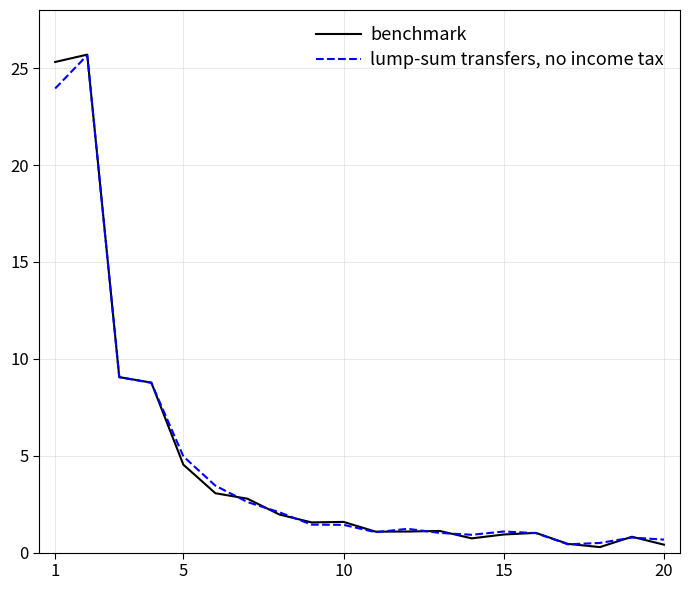

What is the maximum value shown in the chart?

25.7